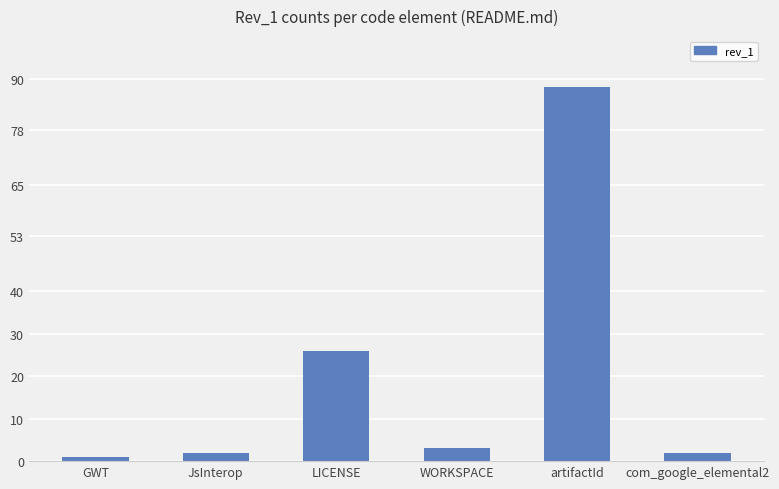

What is the value of the 3rd bar from the left?

26